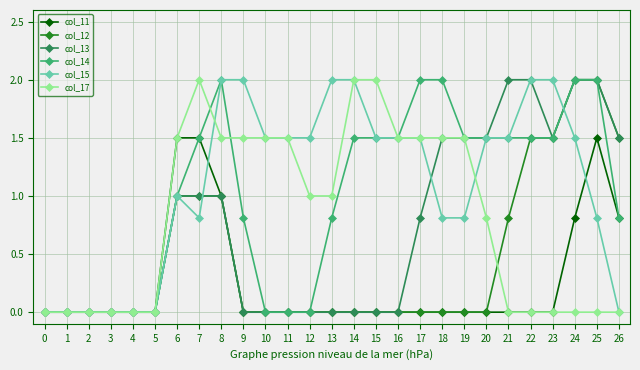

Is it true that col_17 equals 0.0 at 4?

True